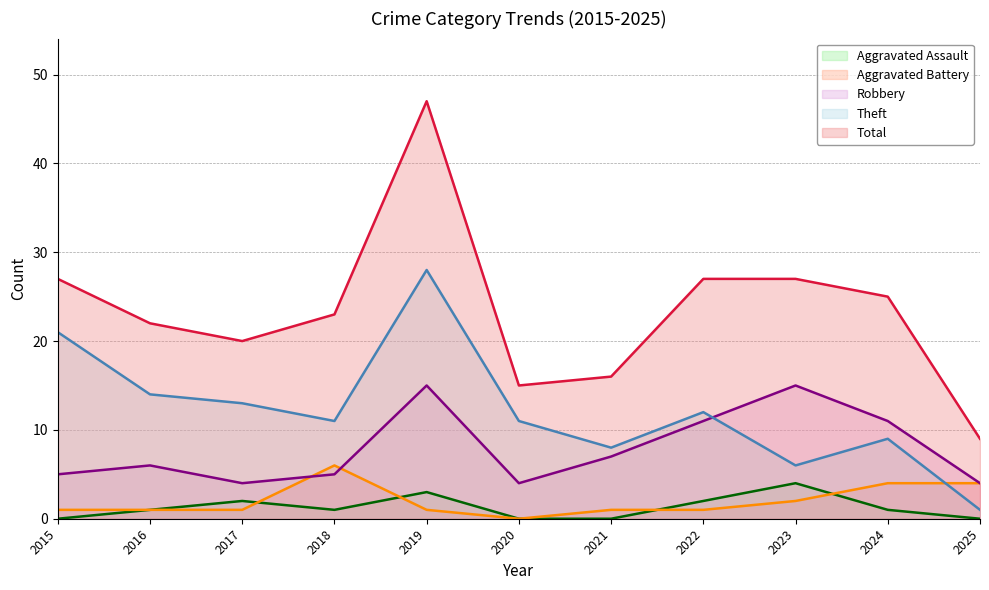

Rank the series at 2021 from lowest to highest value.

Aggravated Assault, Aggravated Battery, Robbery, Theft, Total